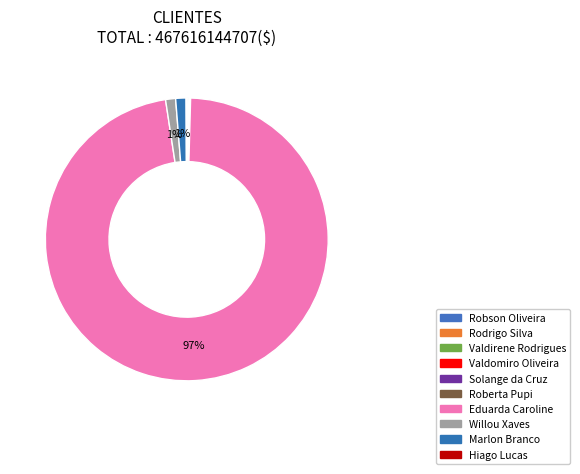

Does Eduarda Caroline account for over 50% of the chart?

Yes